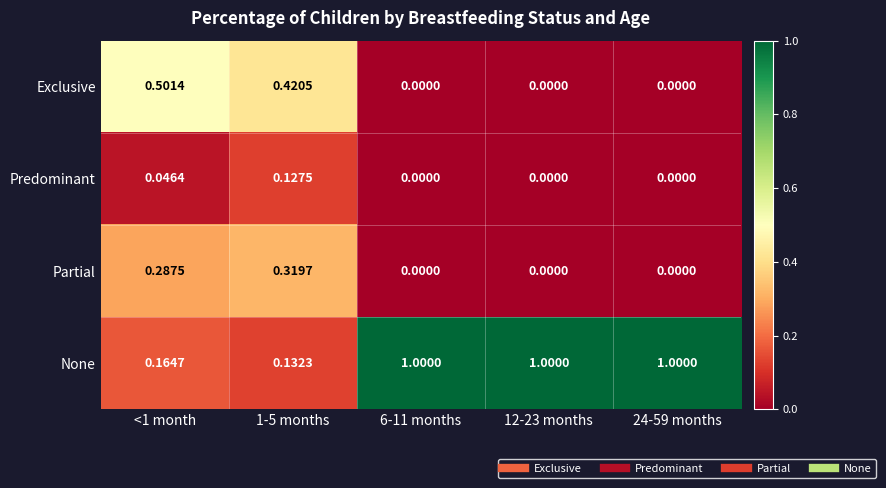

Between 1-5 months and 24-59 months, which series saw the biggest shift?

None